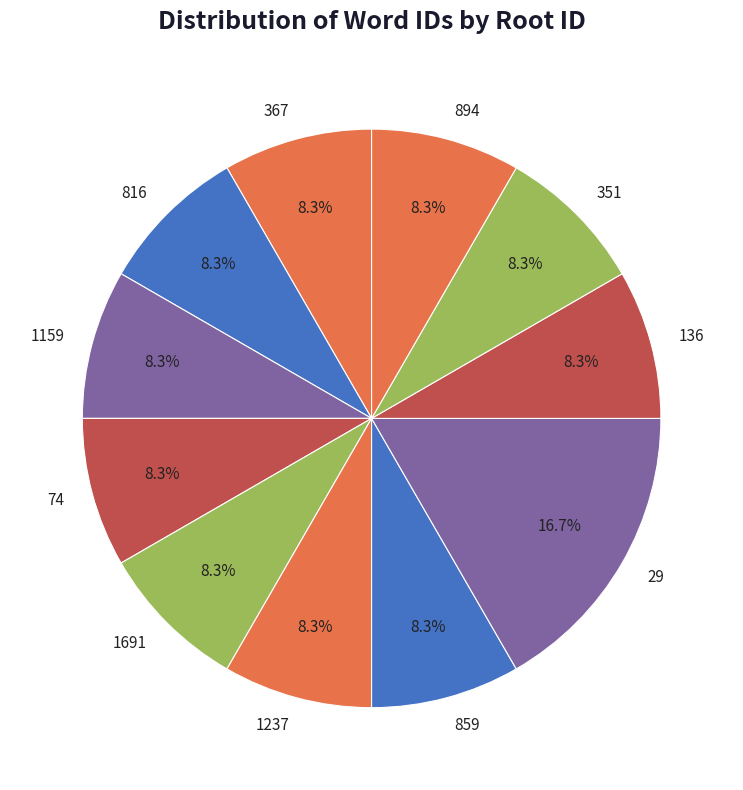

Does 1159 represent more than half of the total?

No